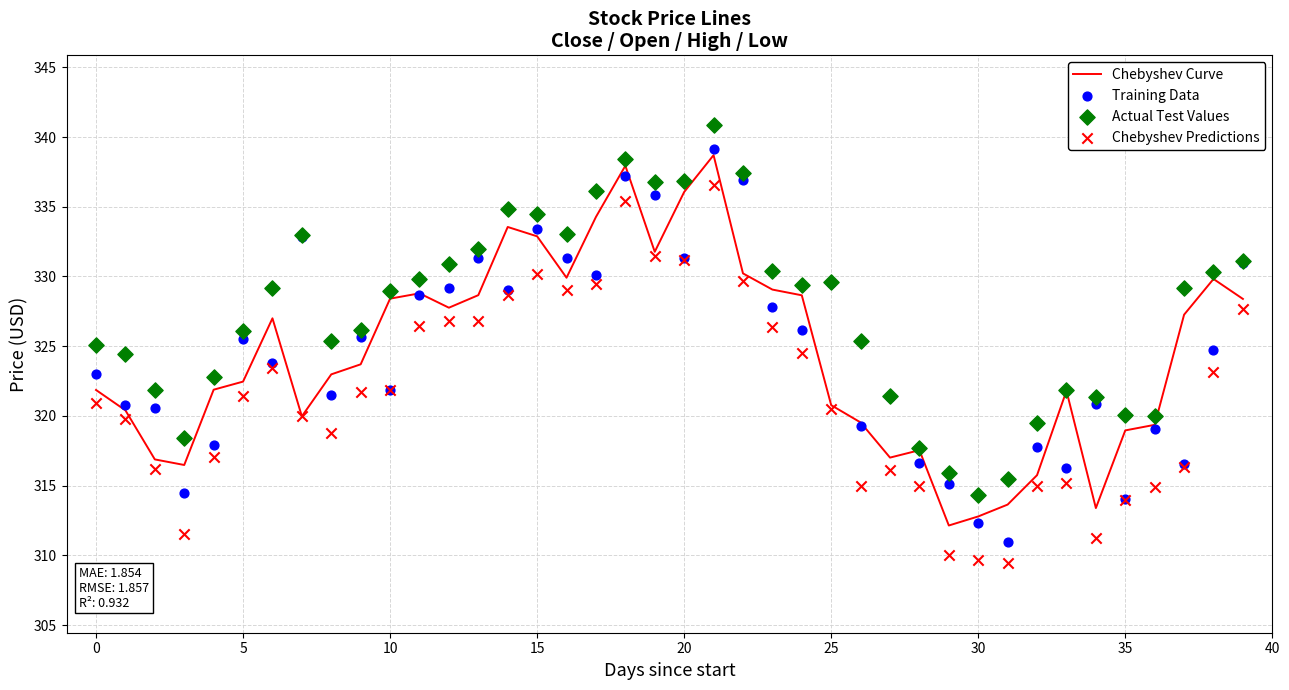

What is the minimum value for Chebyshev Curve?

312.1